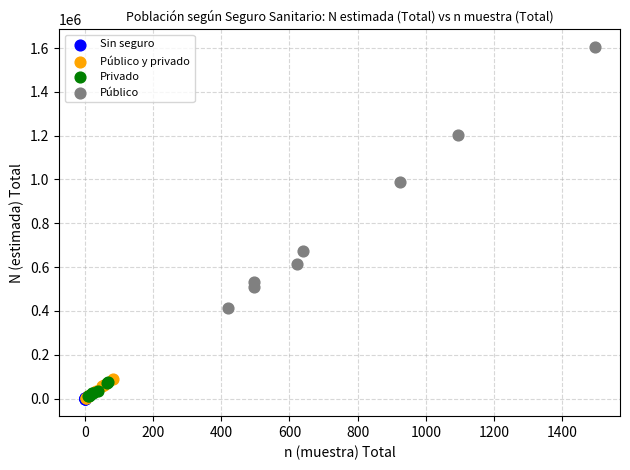

Which series has the widest spread of Y values?

Público